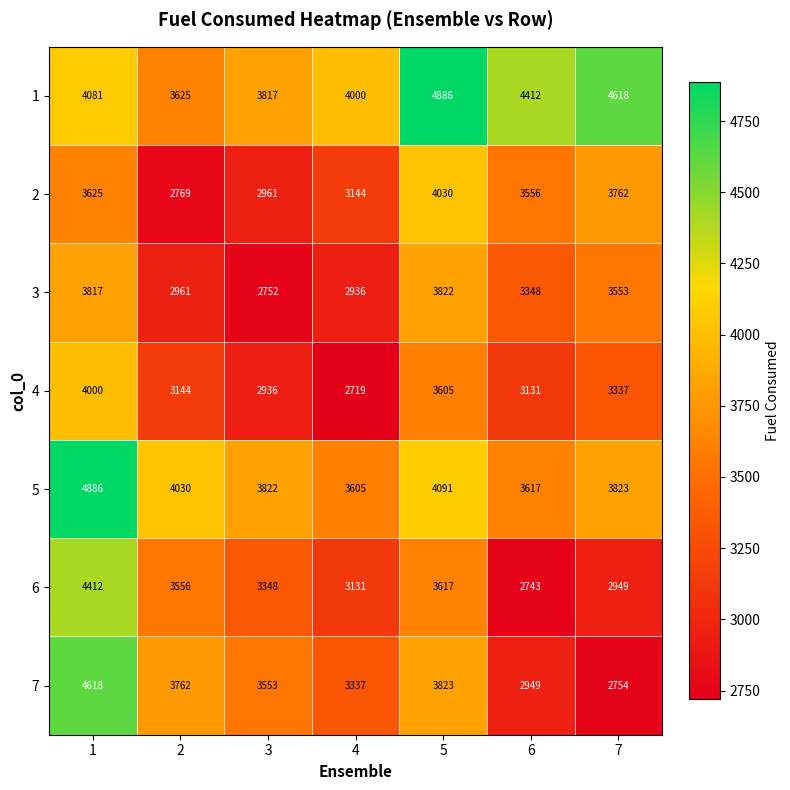

Which category has the highest value in the 1 series?

5